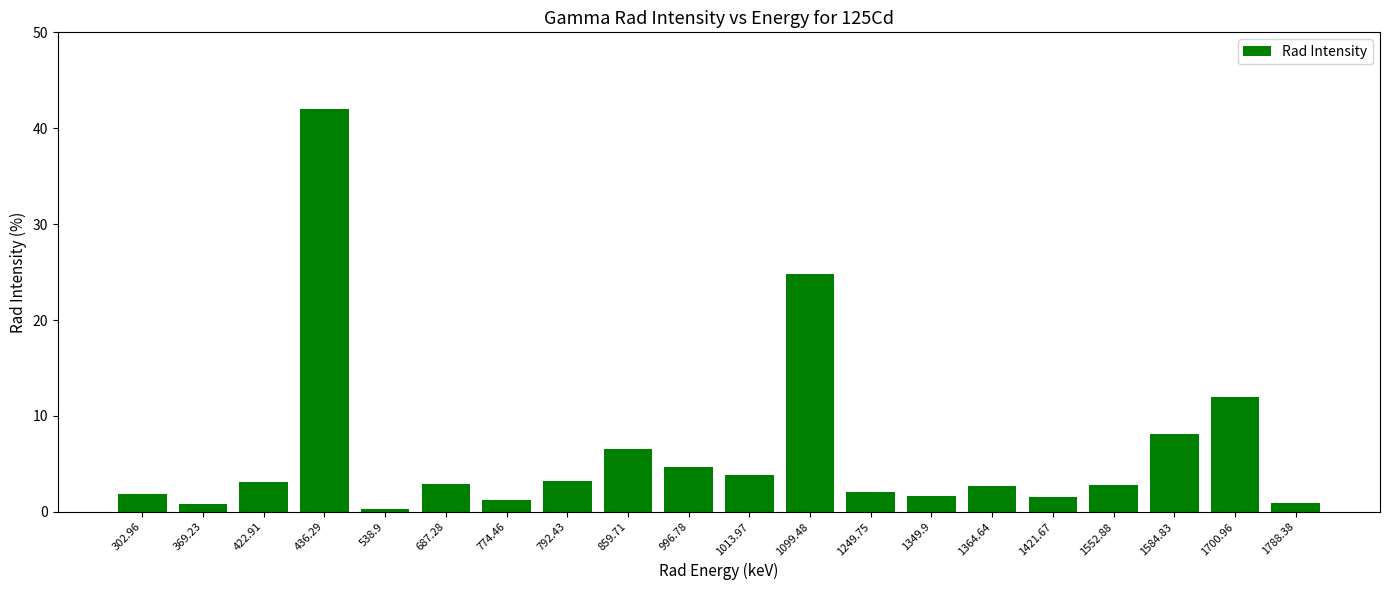

What is the label of the 2nd bar from the left?

369.23